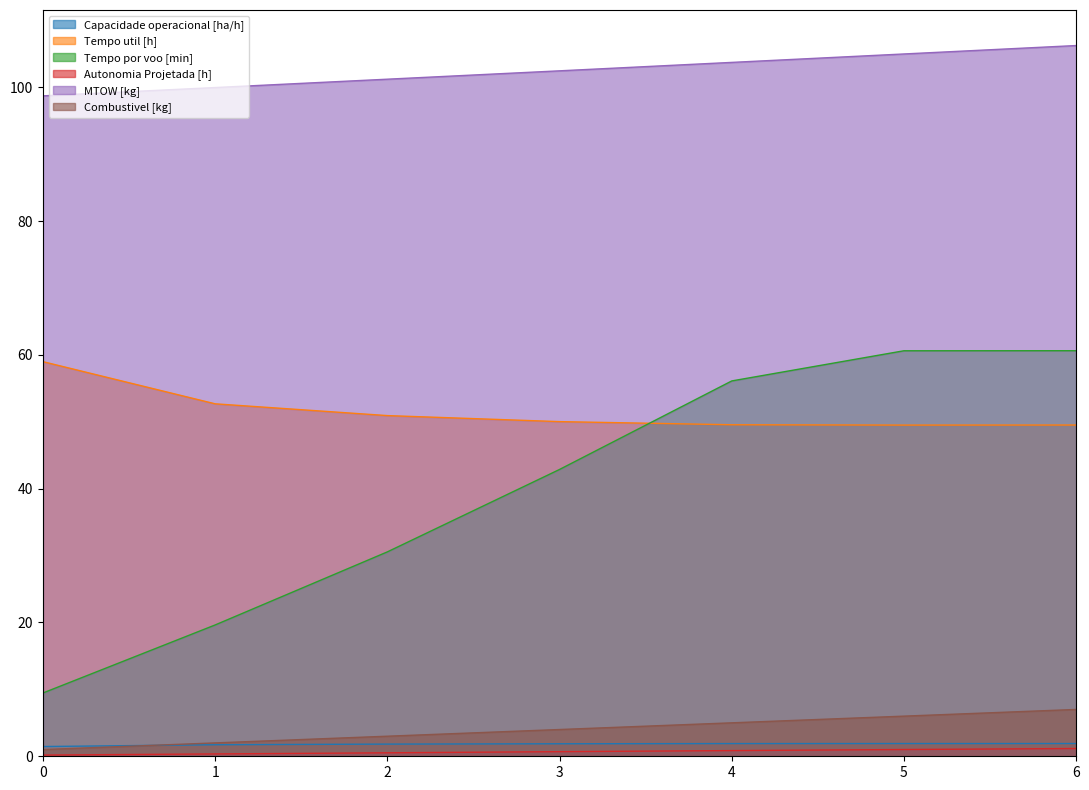

What is the value of the Combustivel [kg] point at the 3rd from the left?

3.0